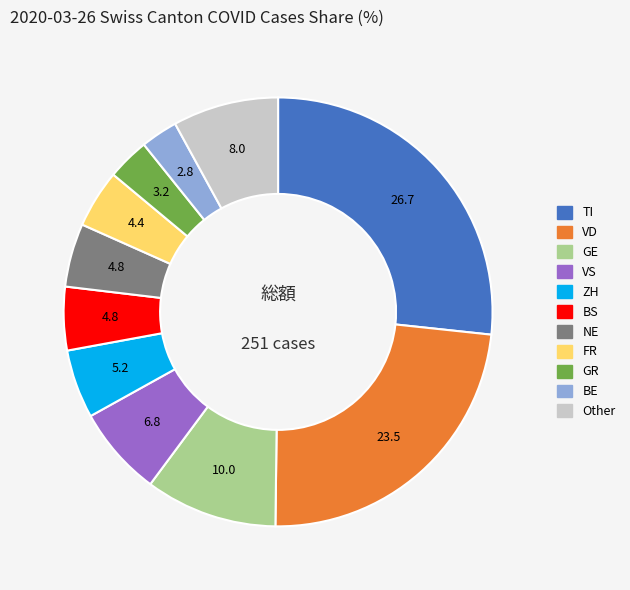

Does any single category account for the majority?

No